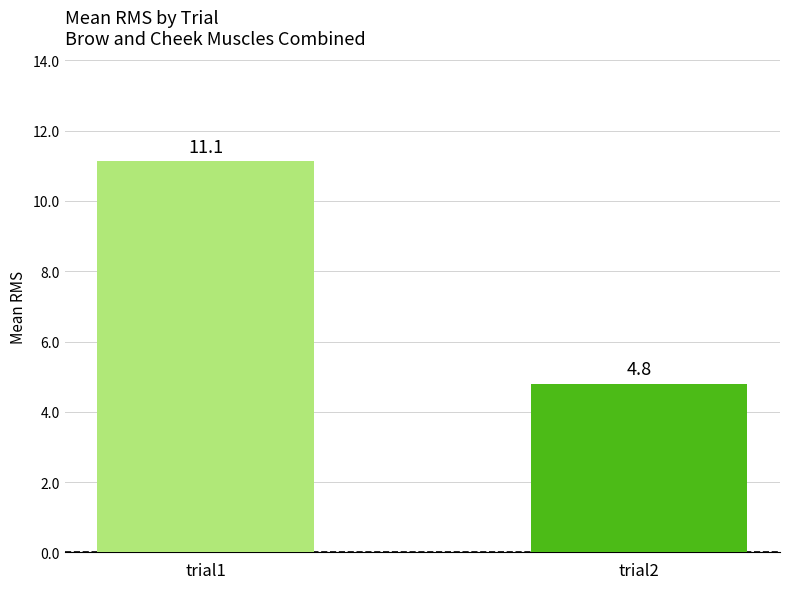

What is the difference between the maximum and minimum values?

6.3